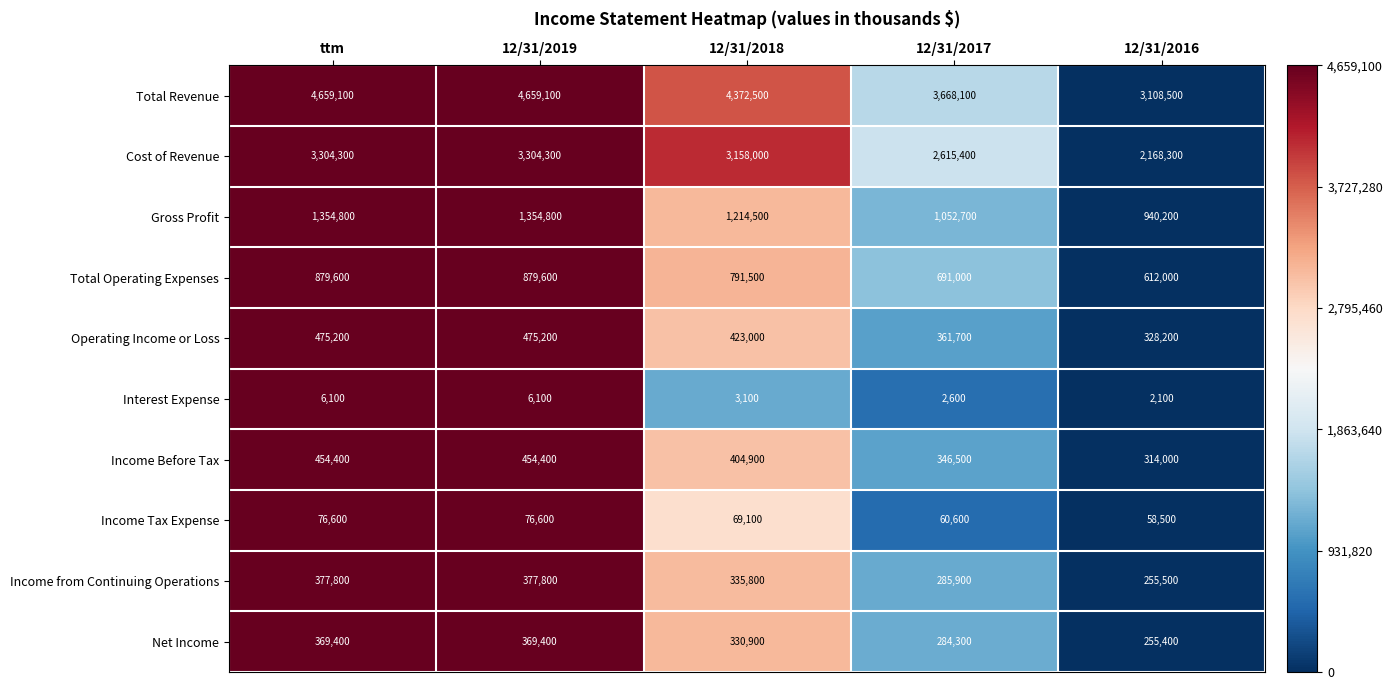

Which category has the lowest value in the Income Tax Expense series?

12/31/2016